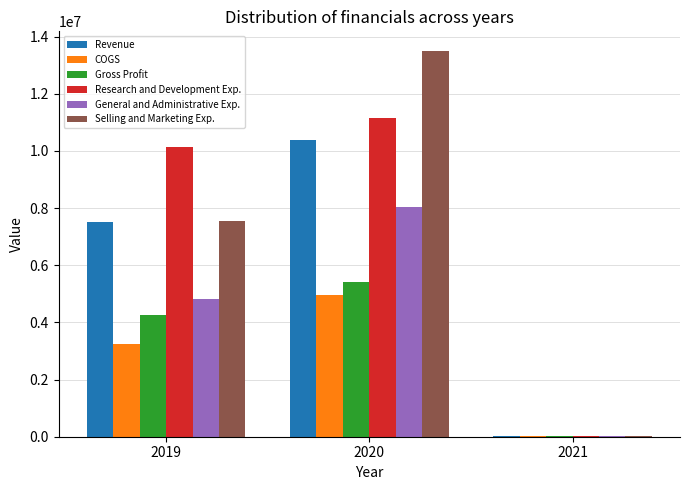

What is the greatest value displayed?

13511000